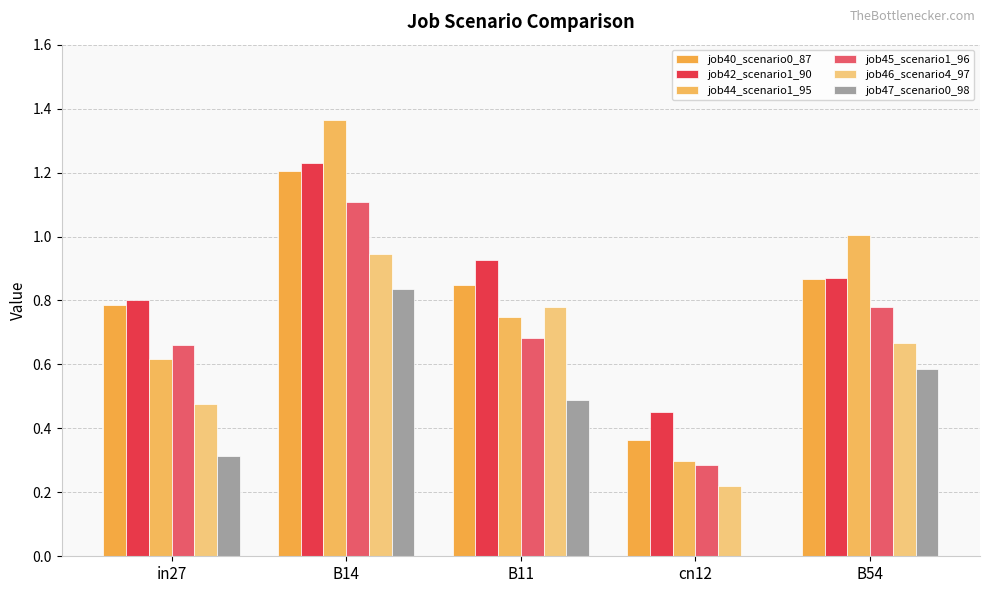

How many groups of bars are there?

5